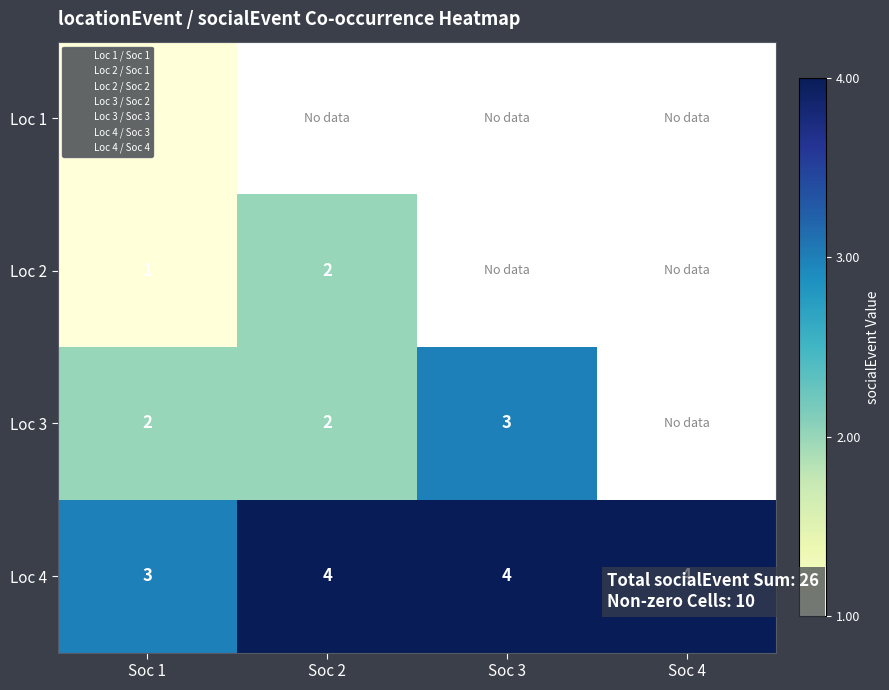

At which label does Loc 4 reach its minimum?

Soc 1